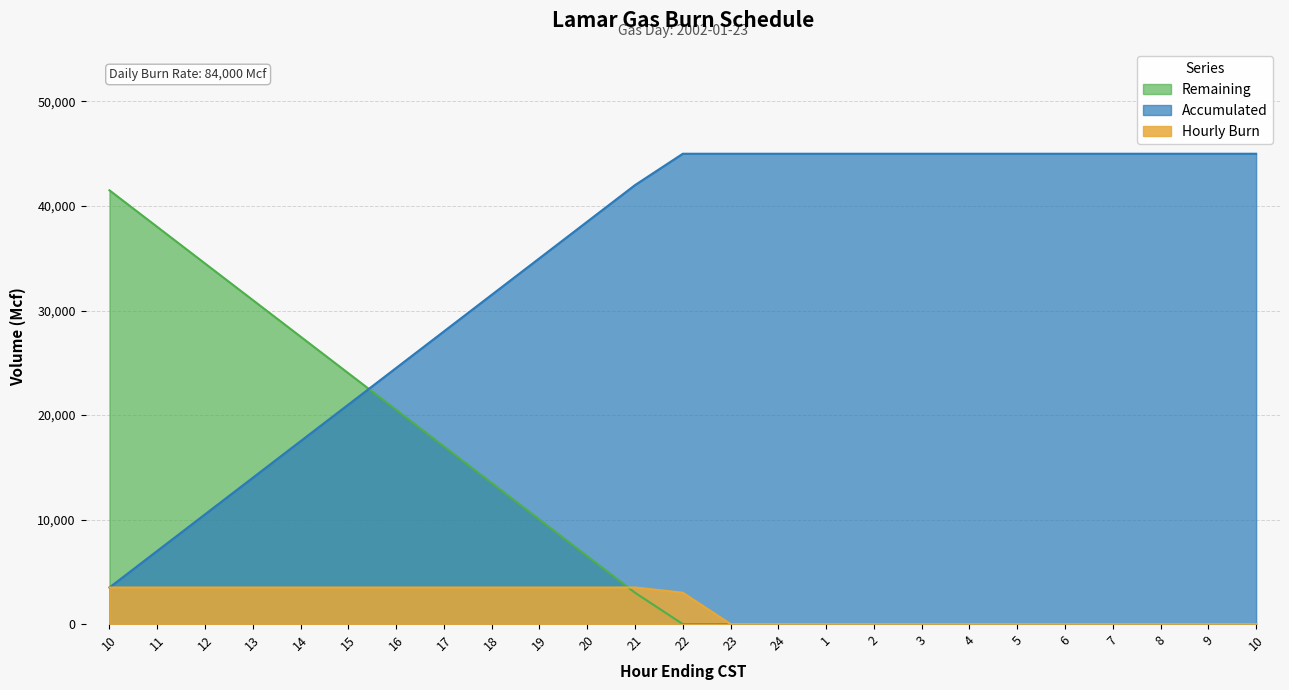

The value of Remaining at 13 is 4285. True or false?

False